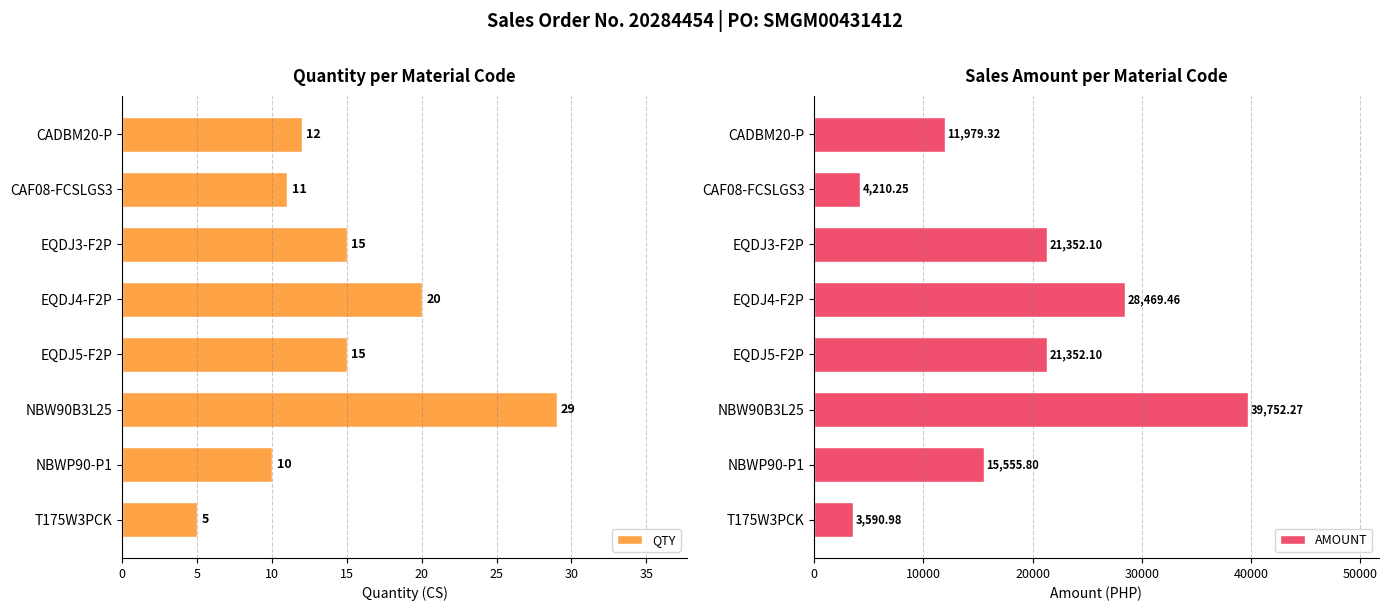

The QTY series shows 2.2 at CAF08-FCSLGS3. True or false?

False